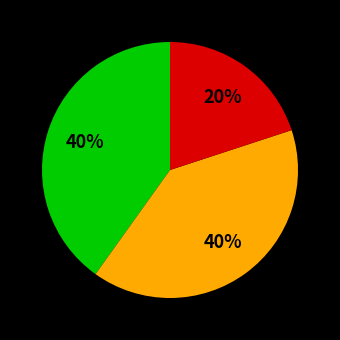

Is there a majority slice in this chart?

No